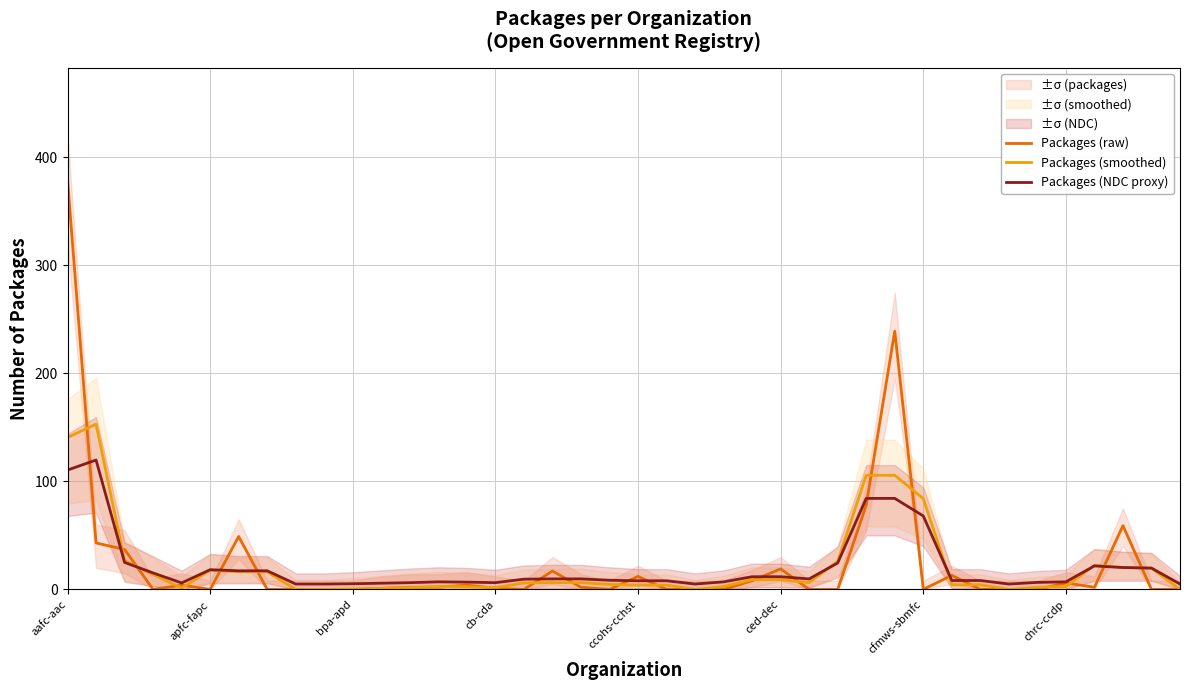

List the series in order of their peak value, lowest first.

Packages (NDC proxy), Packages (smoothed), Packages (raw)